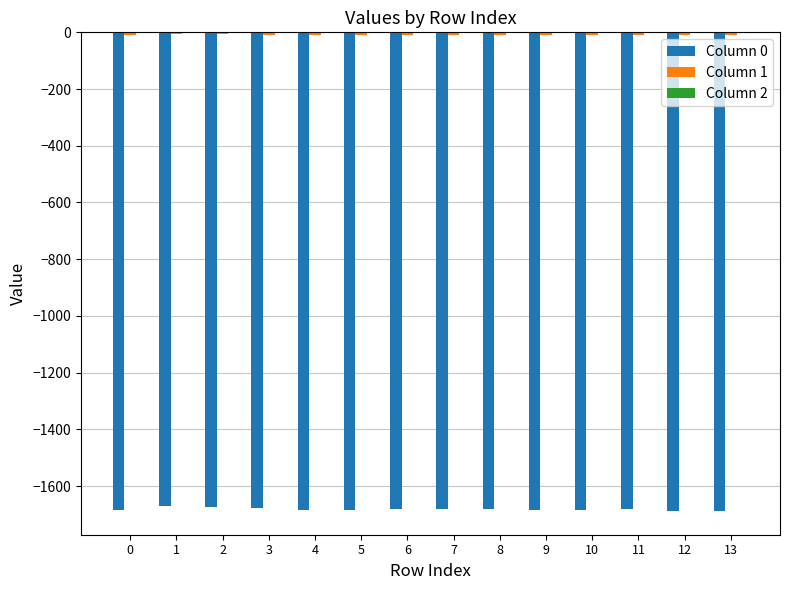

Count the number of data series in this chart.

3